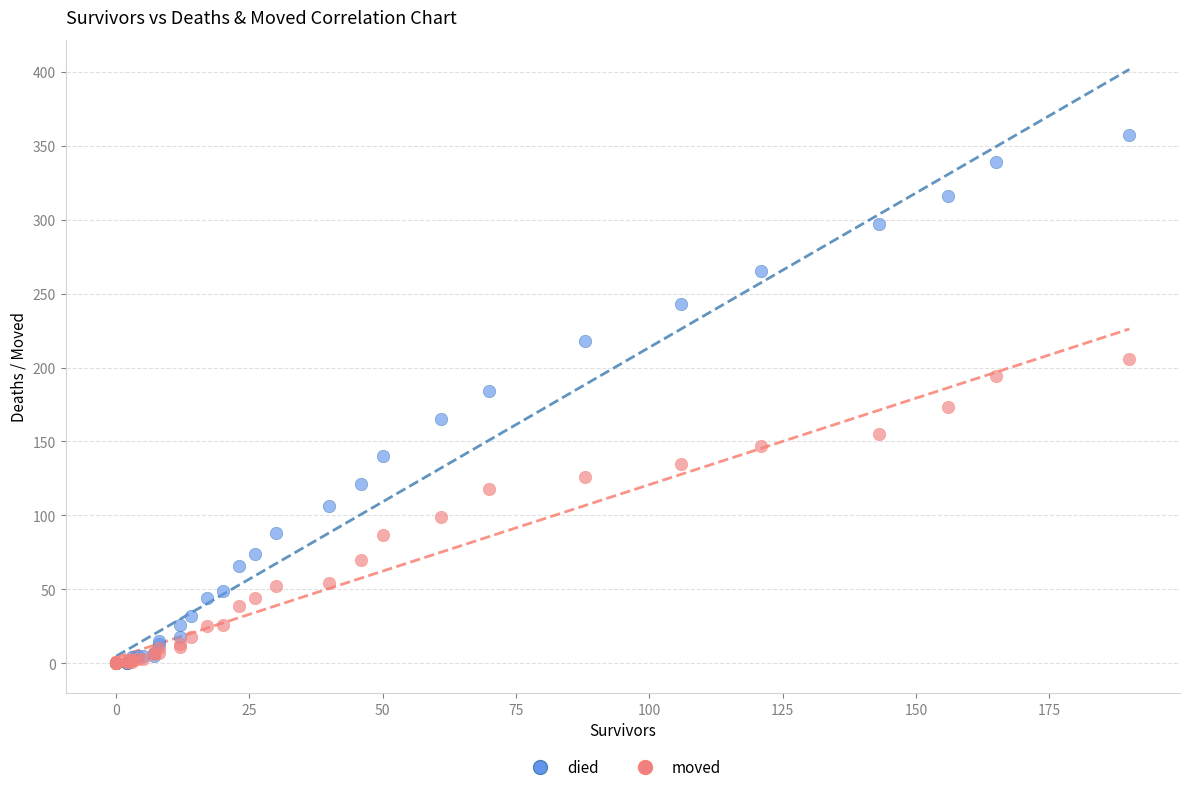

What are all the series names shown in the legend?

died, moved